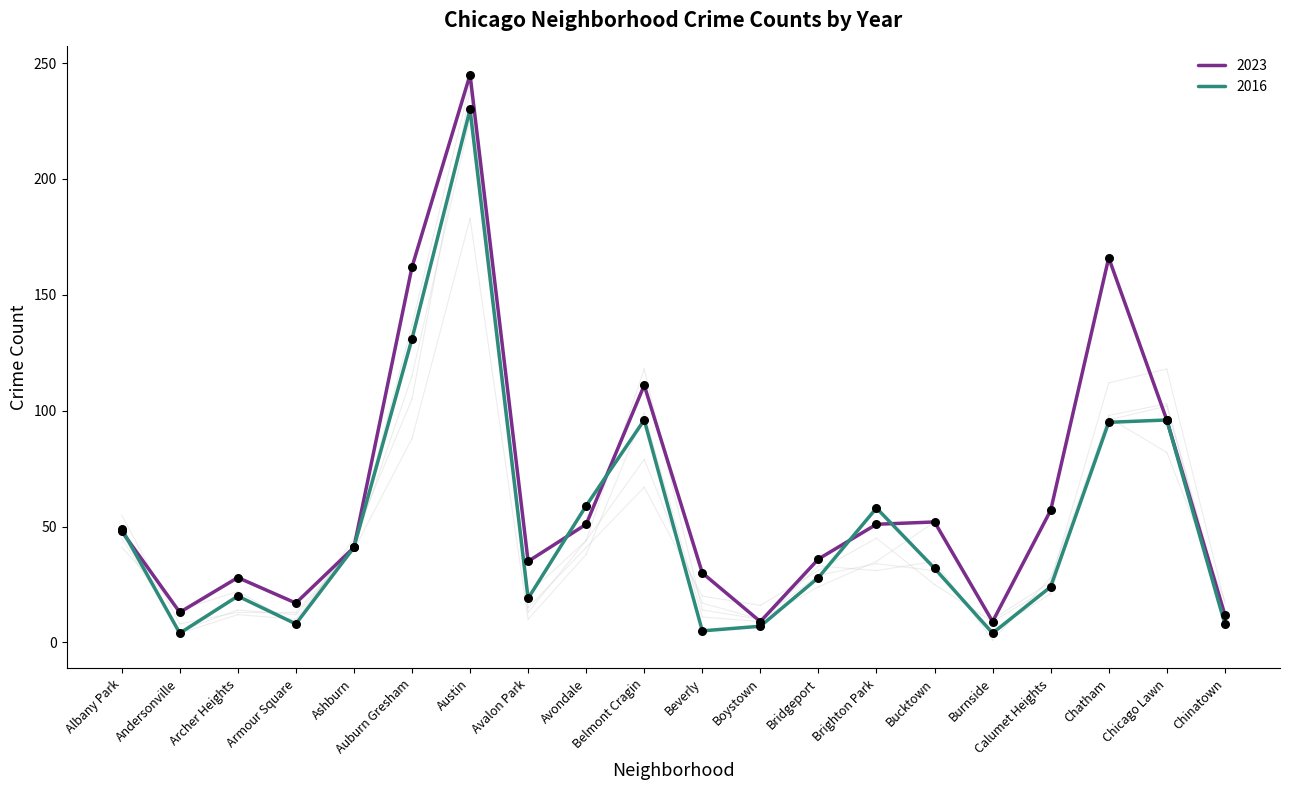

At how many categories does at least one series exceed 68?

5